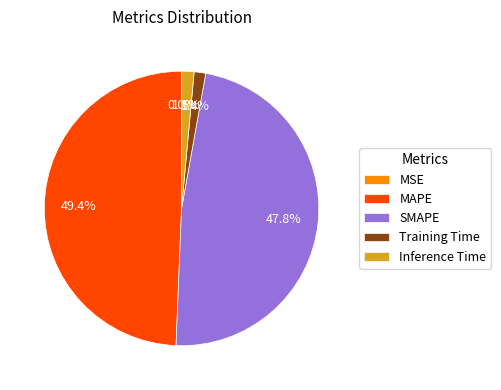

To the nearest percent, what percentage of the pie is SMAPE?

48%